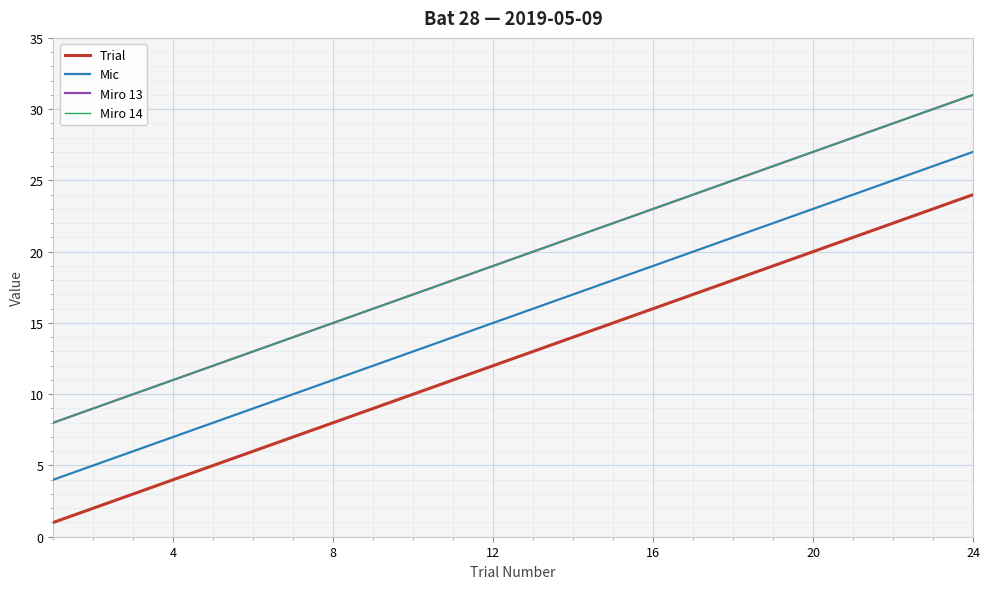

Does the chart have visible grid lines?

Yes